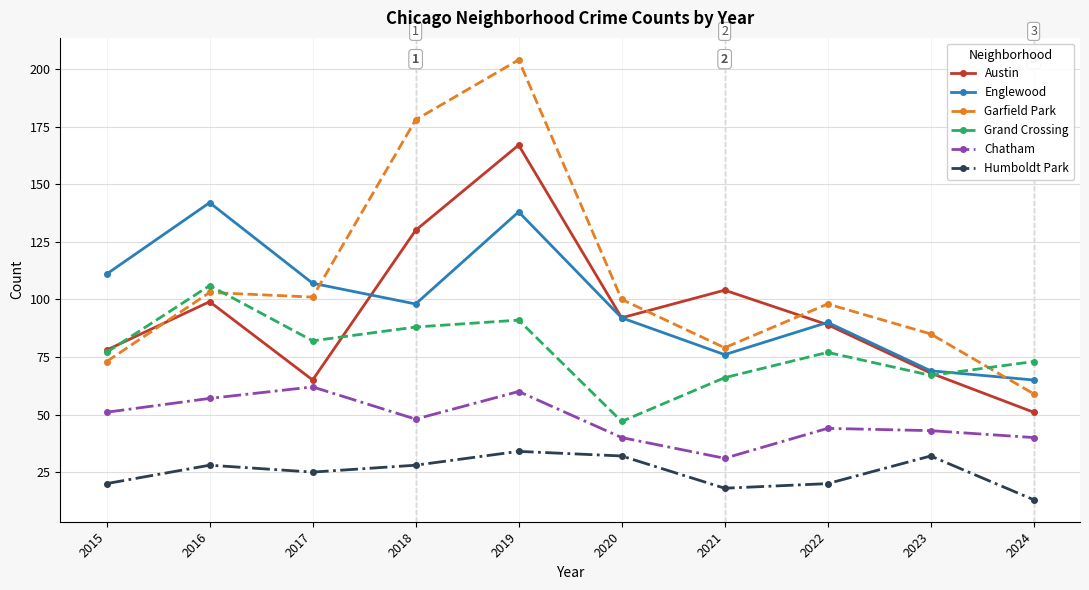

Reading left to right, list all the values displayed in this chart.

Austin: 78	99	65	130	167	92	104	89	68	51
Englewood: 111	142	107	98	138	92	76	90	69	65
Garfield Park: 73	103	101	178	204	100	79	98	85	59
Grand Crossing: 77	106	82	88	91	47	66	77	67	73
Chatham: 51	57	62	48	60	40	31	44	43	40
Humboldt Park: 20	28	25	28	34	32	18	20	32	13